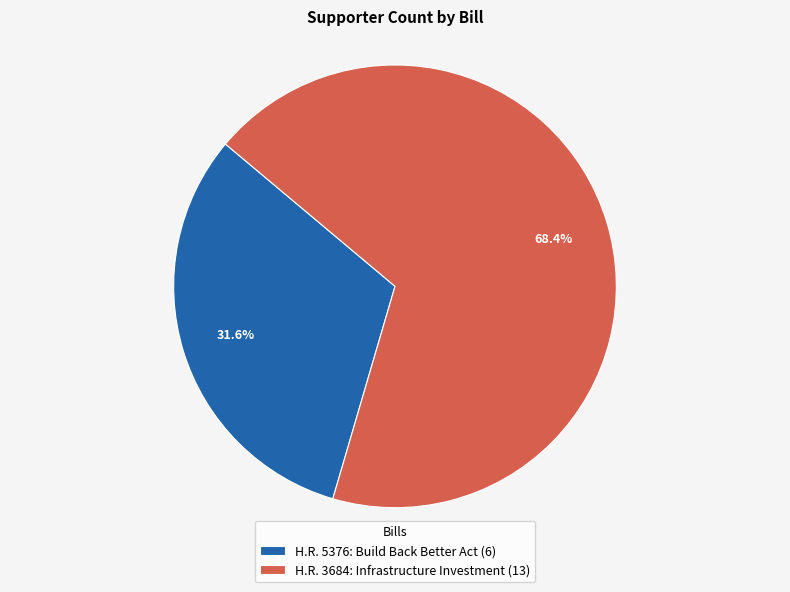

Is it true that H.R. 5376: Build Back Better Act is 32% of the pie?

True